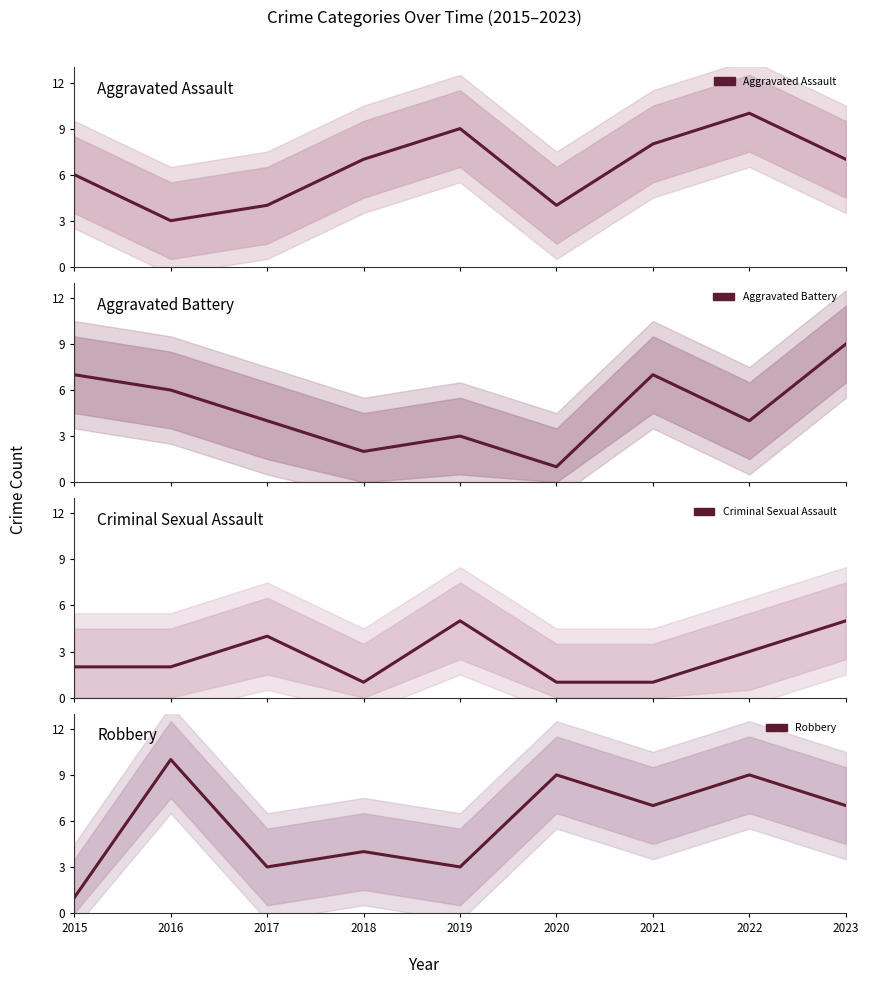

True or false: Aggravated Assault and Robbery intersect in this chart.

True